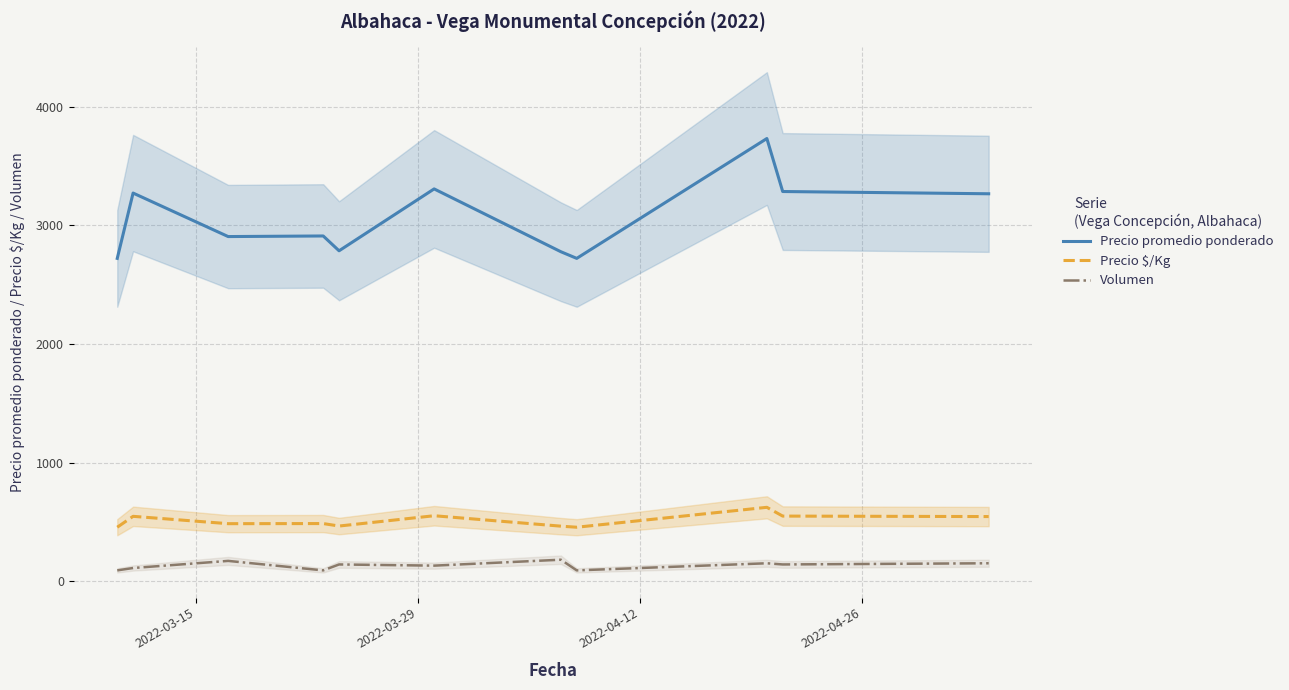

What is the value of the Precio $/Kg point at the 2nd from the left?

546